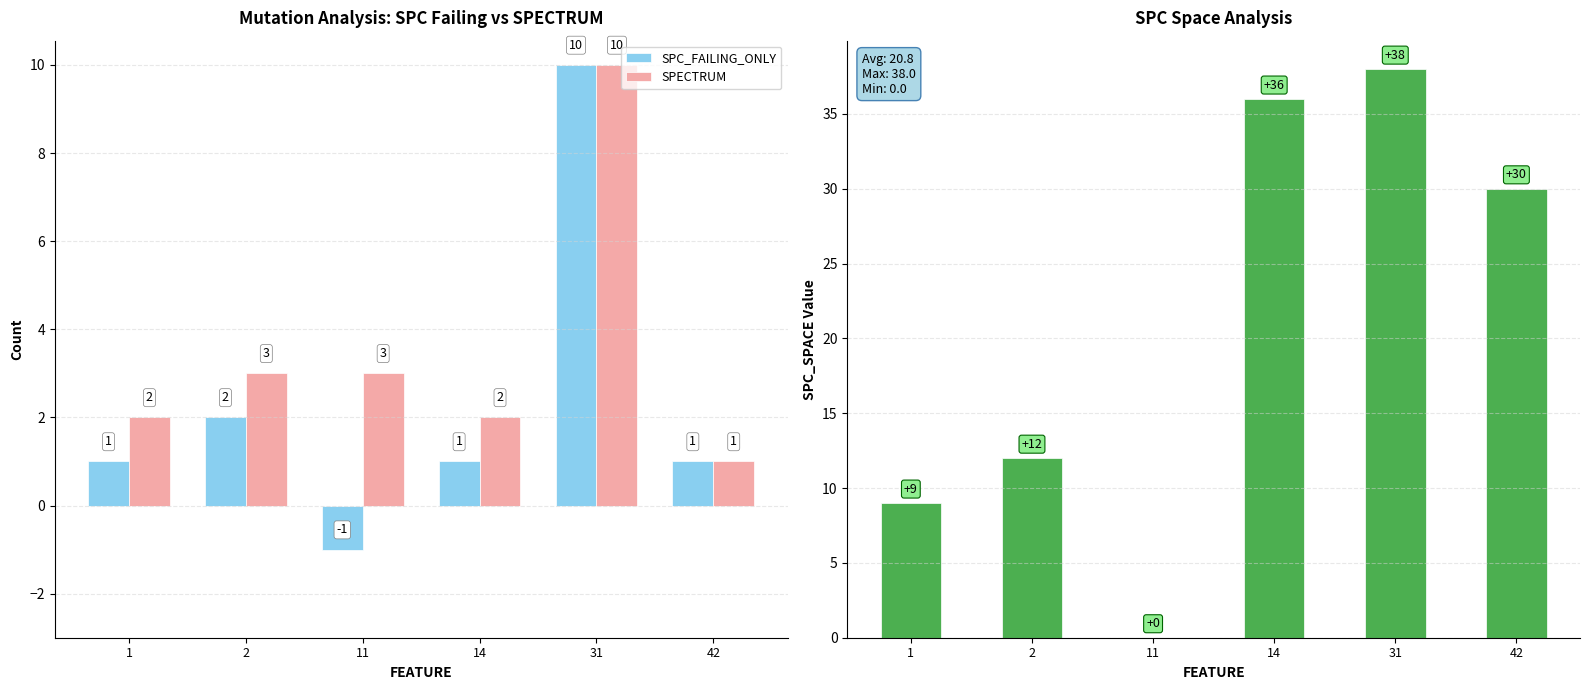

What is the average value of the SPC_SPACE series?

21